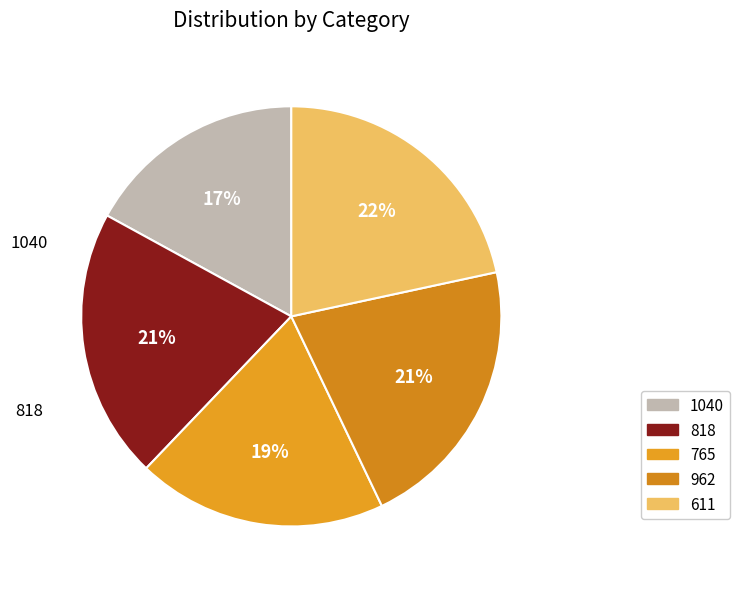

Count the number of slices in the pie.

5